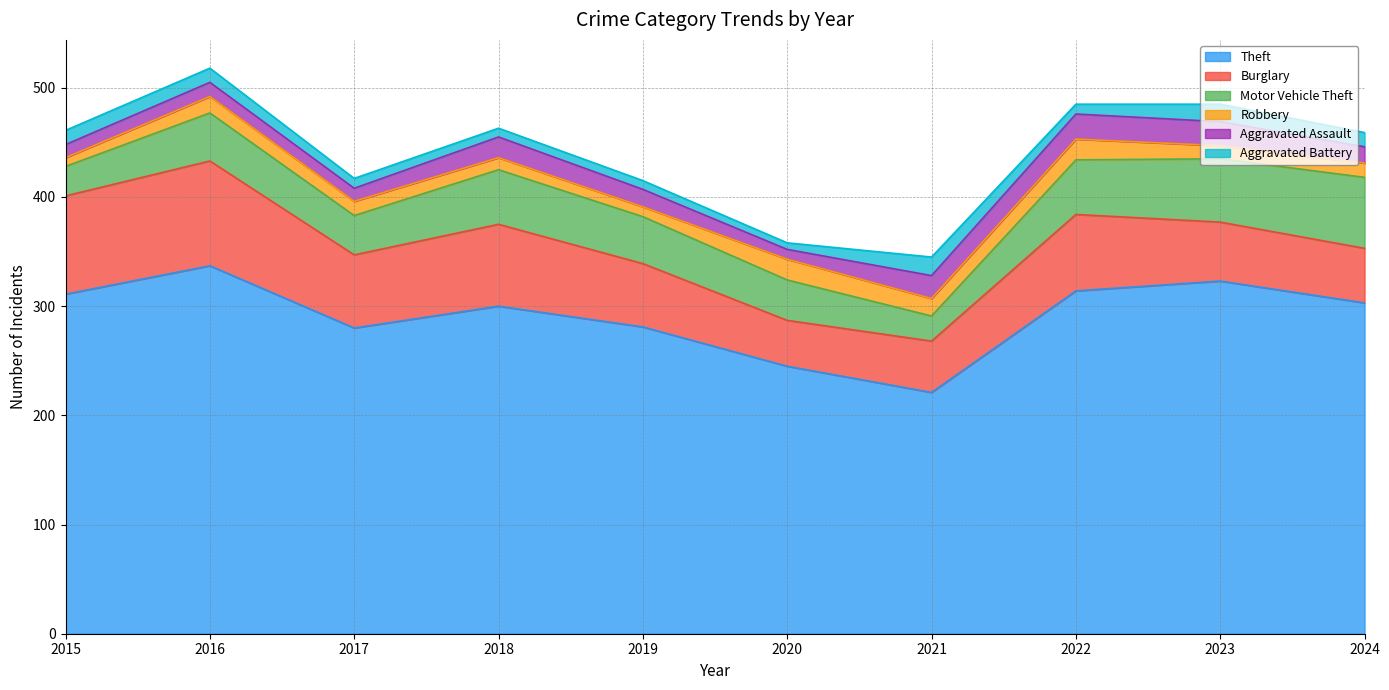

Reading right to left, what are all the values shown in this chart?

Theft: 2024=303	2023=323	2022=314	2021=221	2020=245	2019=281	2018=300	2017=280	2016=337	2015=311
Burglary: 2024=50	2023=54	2022=70	2021=47	2020=42	2019=58	2018=75	2017=67	2016=96	2015=90
Motor Vehicle Theft: 2024=65	2023=58	2022=50	2021=23	2020=37	2019=43	2018=50	2017=36	2016=44	2015=27
Robbery: 2024=13	2023=12	2022=19	2021=16	2020=19	2019=9	2018=11	2017=13	2016=15	2015=8
Aggravated Assault: 2024=15	2023=22	2022=23	2021=21	2020=9	2019=16	2018=19	2017=12	2016=13	2015=12
Aggravated Battery: 2024=13	2023=16	2022=9	2021=17	2020=6	2019=8	2018=8	2017=9	2016=13	2015=13